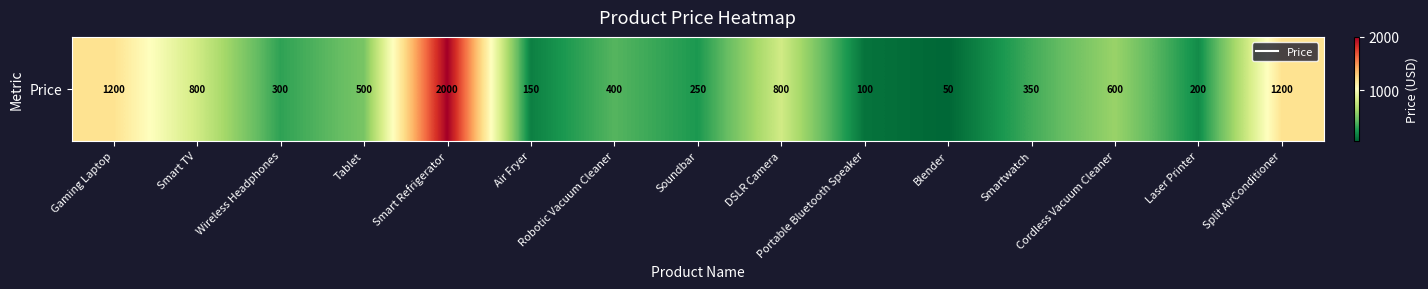

List the labels in order of value, largest first.

Smart Refrigerator, Gaming Laptop, Split AirConditioner, Smart TV, DSLR Camera, Cordless Vacuum Cleaner, Tablet, Robotic Vacuum Cleaner, Smartwatch, Wireless Headphones, Soundbar, Laser Printer, Air Fryer, Portable Bluetooth Speaker, Blender